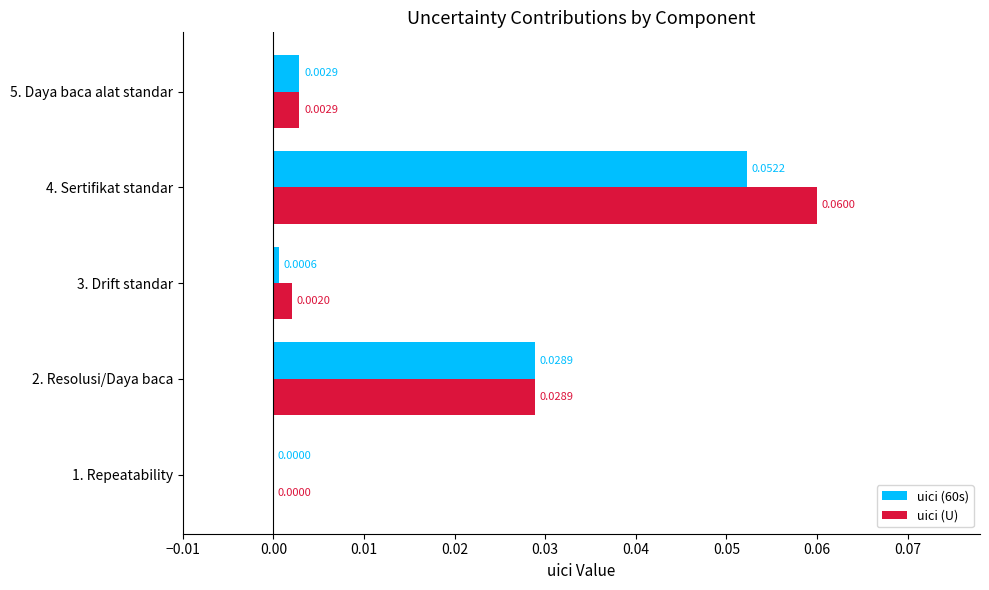

Which series has the largest total across all categories?

uici (U)